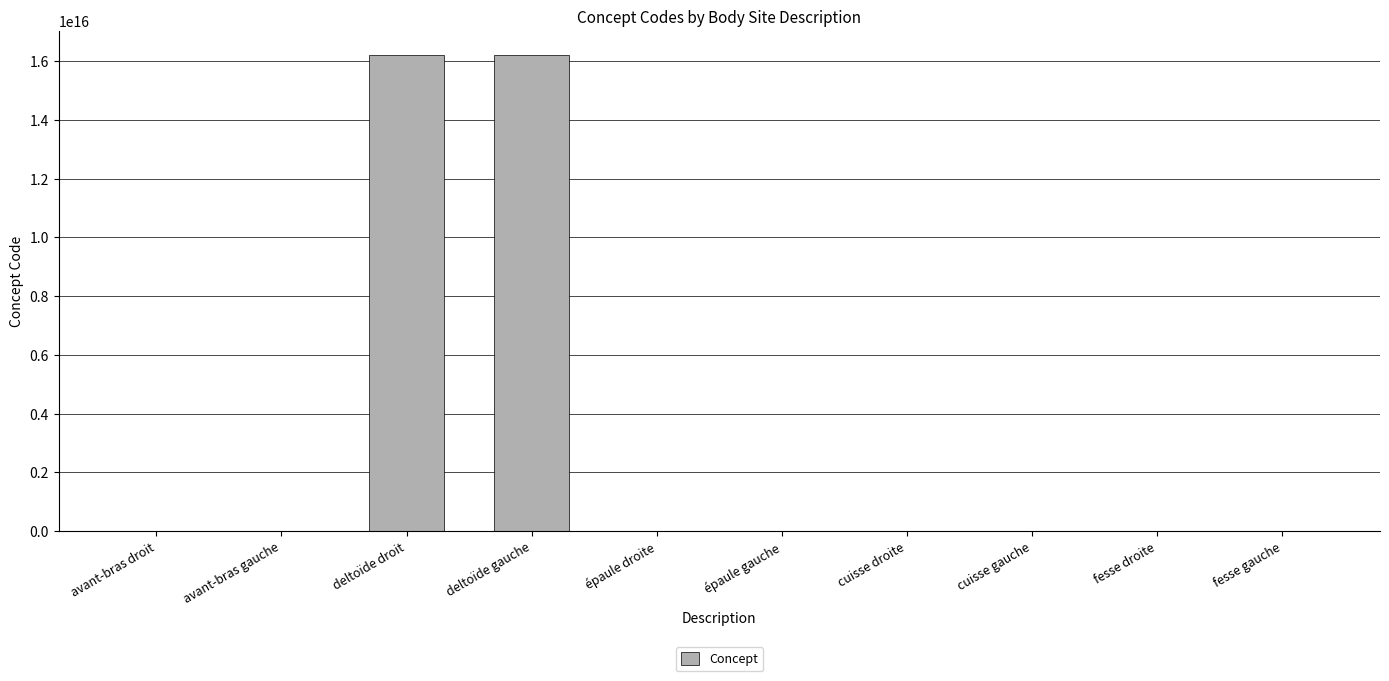

Where is the data nearest to the value 8108850505663056?

deltoïde droit